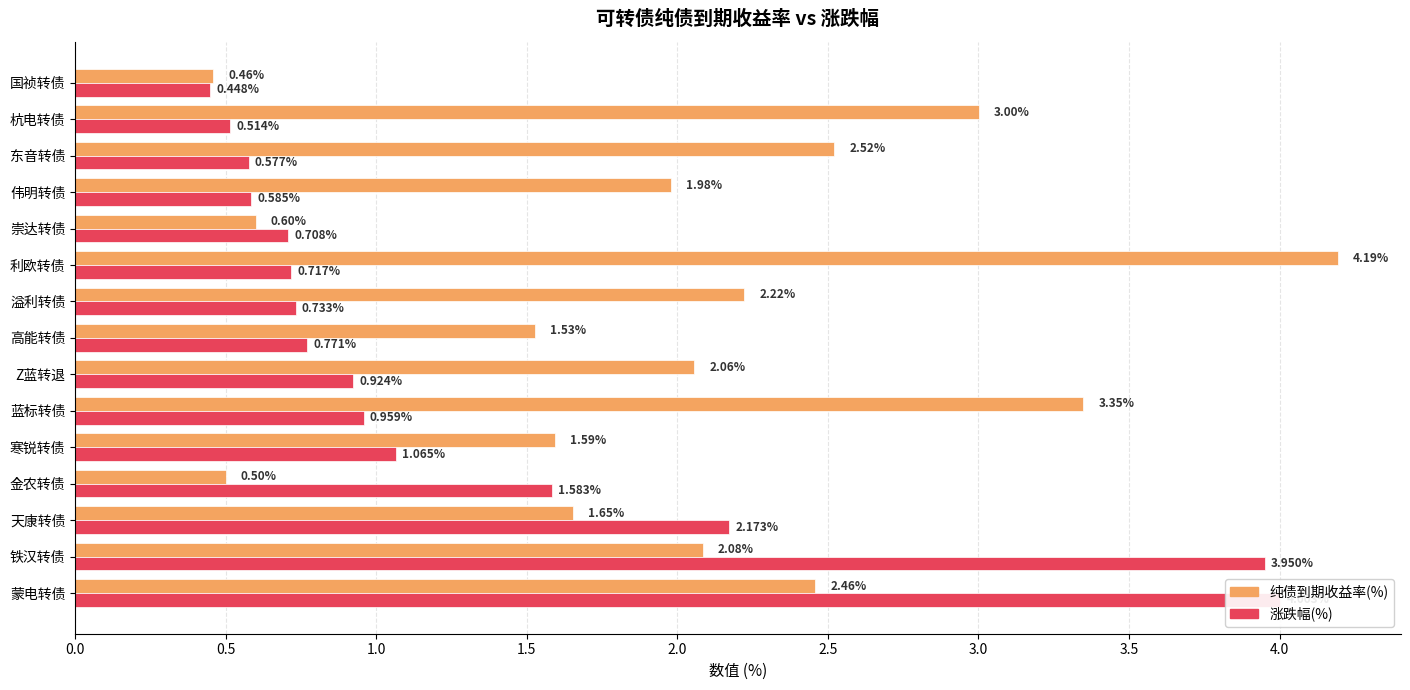

How many bars are there in total?

30